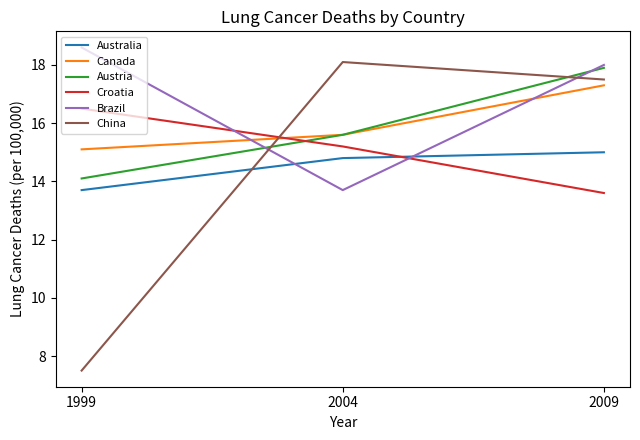

True or false: Austria has a value of 15.6 at 2004.

True